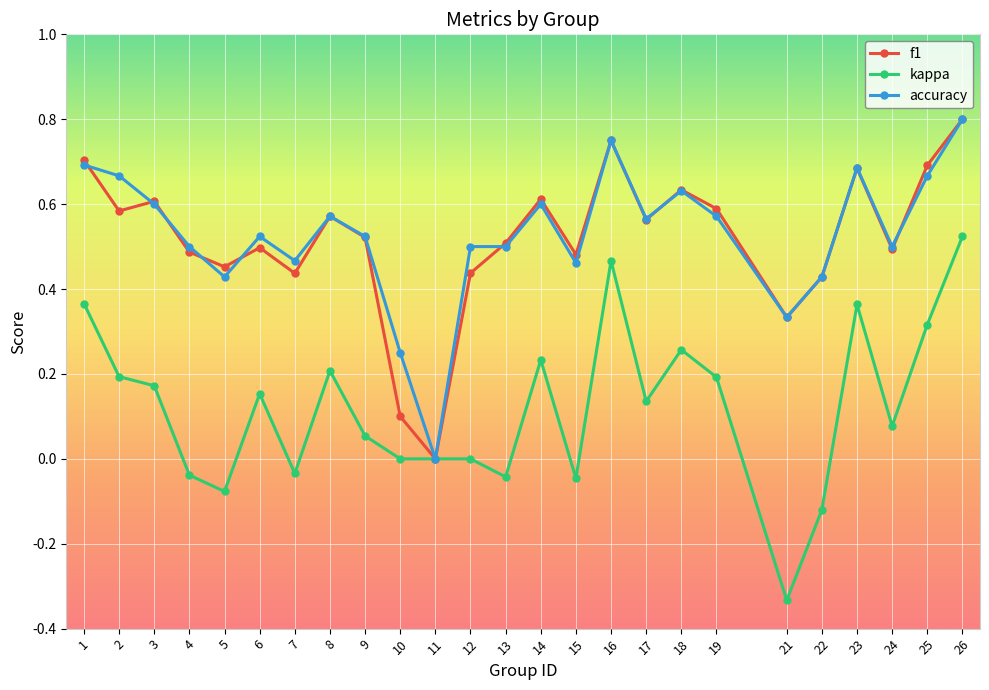

True or false: kappa has more than 0 interior local peaks.

True